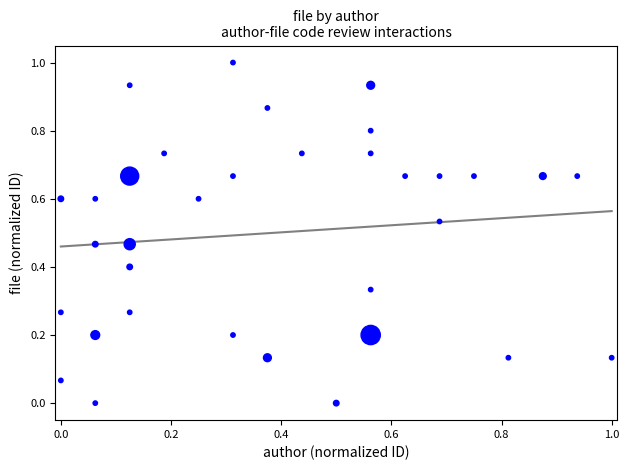

What is the range of Y values (max minus min)?

1.0